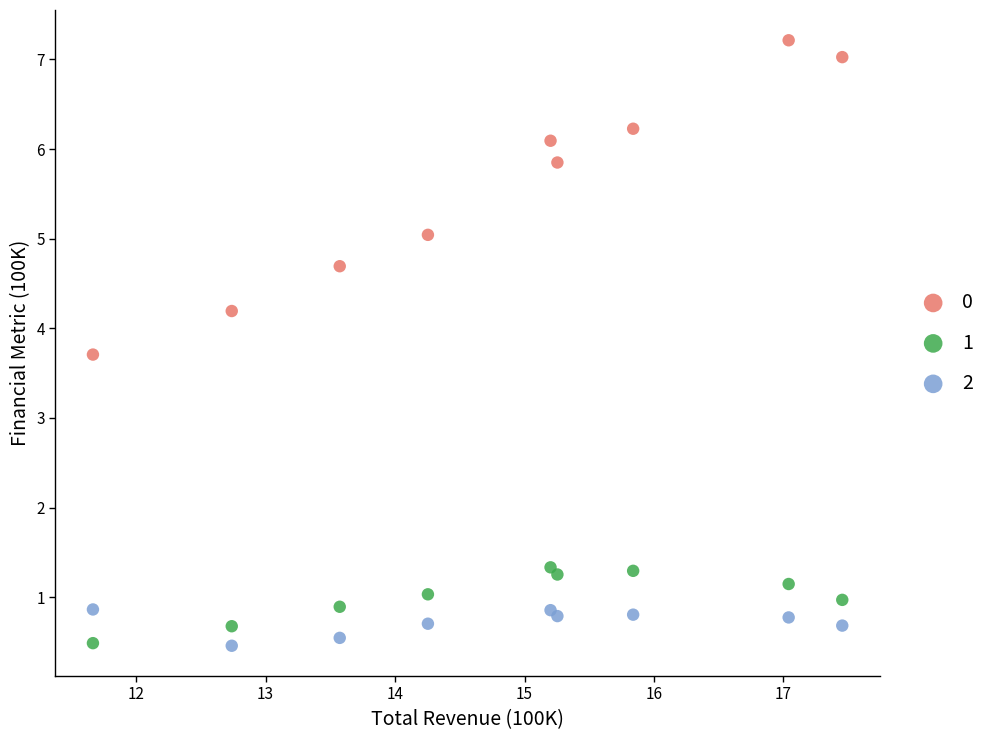

What are all the series names shown in the legend?

0, 1, 2